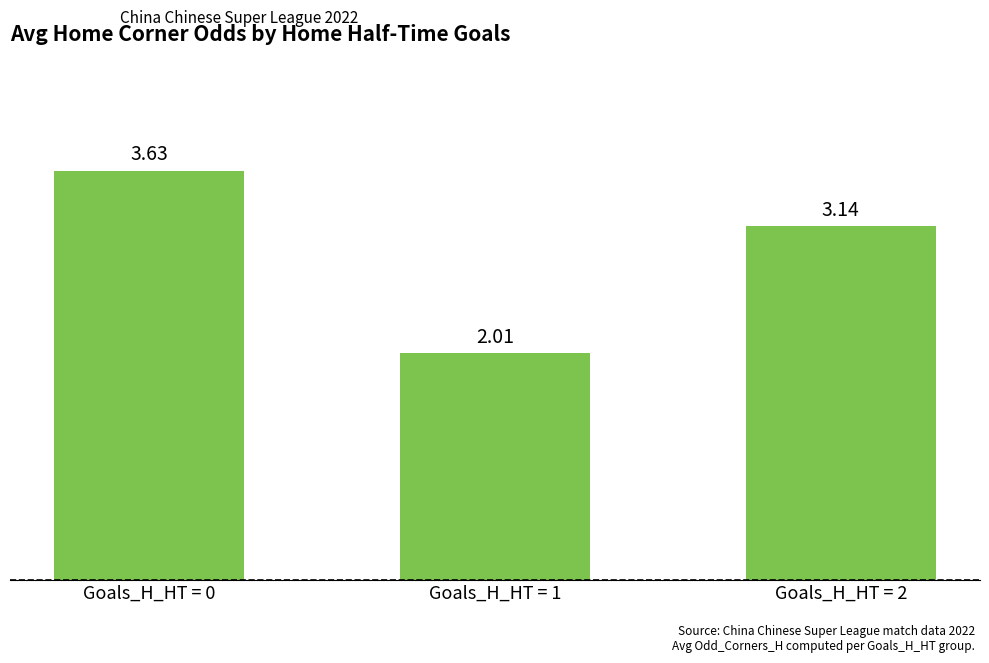

Count the number of data series in this chart.

1